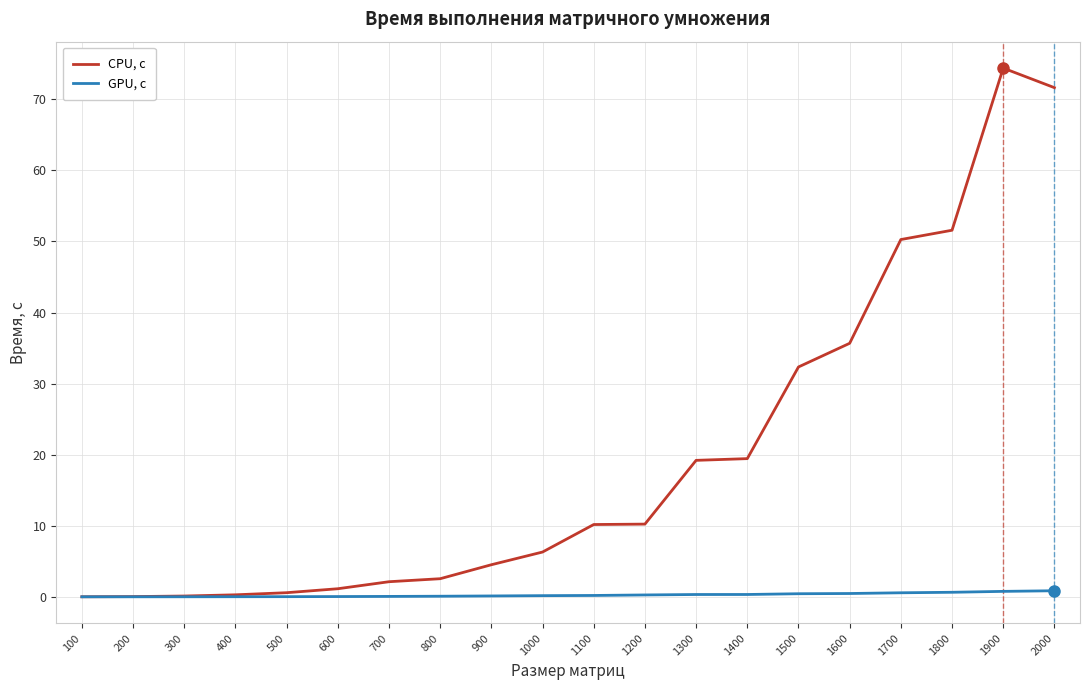

Is the value of CPU, с at 1200 greater than the value of GPU, с at 100?

Yes